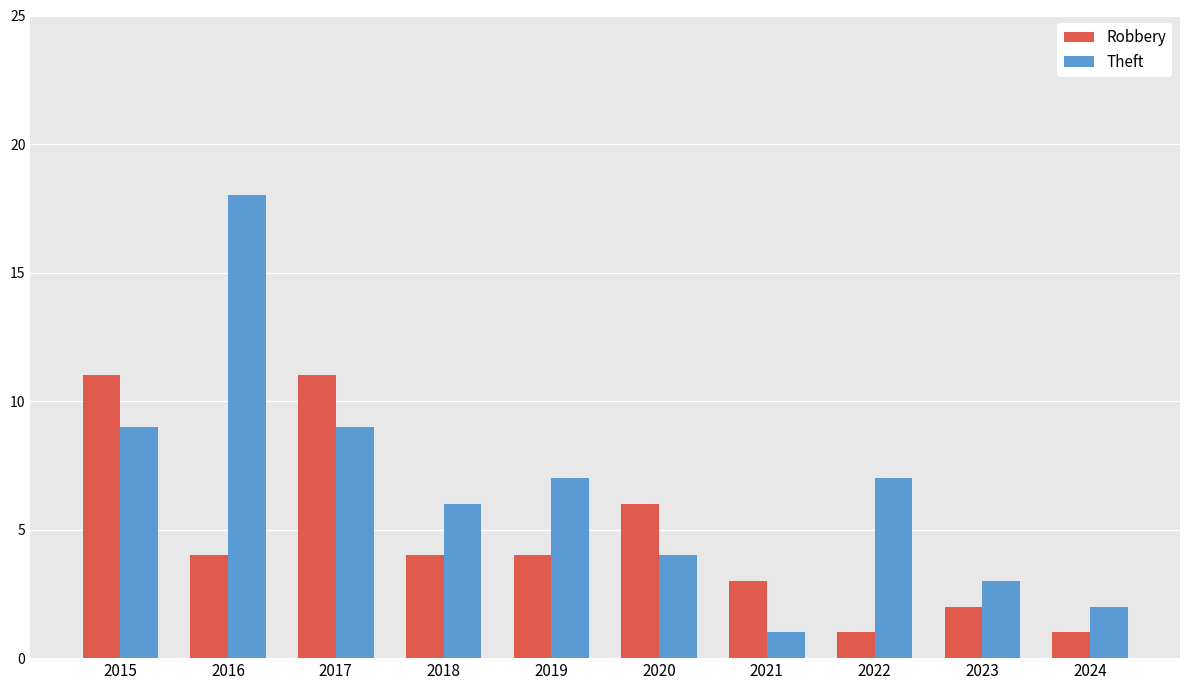

The Theft series shows 18 at 2016. True or false?

True